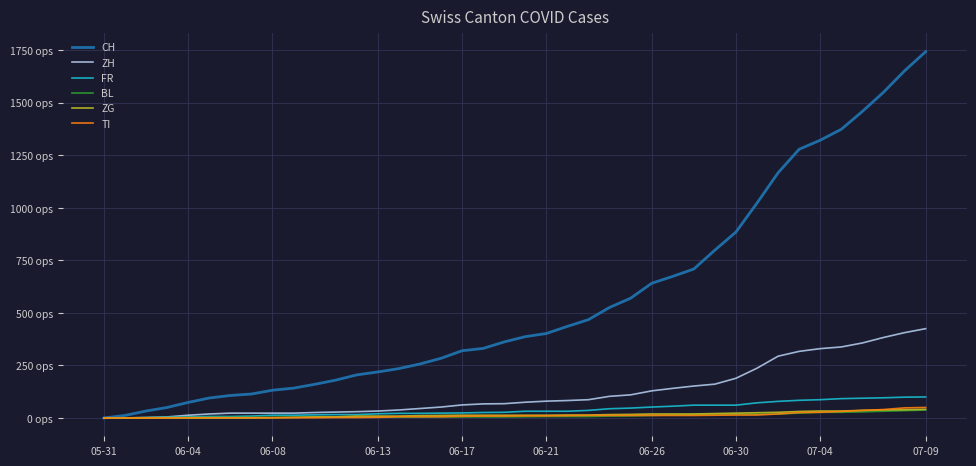

Which series has the largest range (max minus min)?

CH